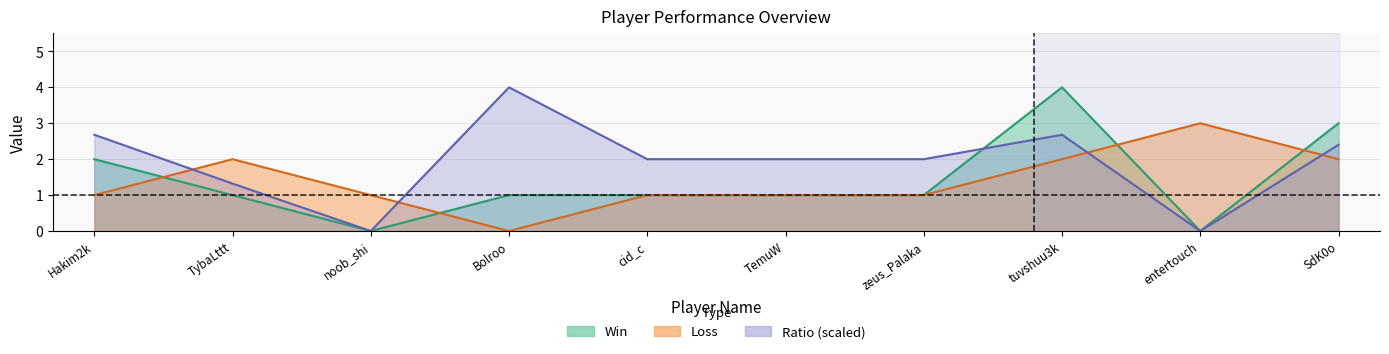

What position from the left is zeus_Palaka?

7